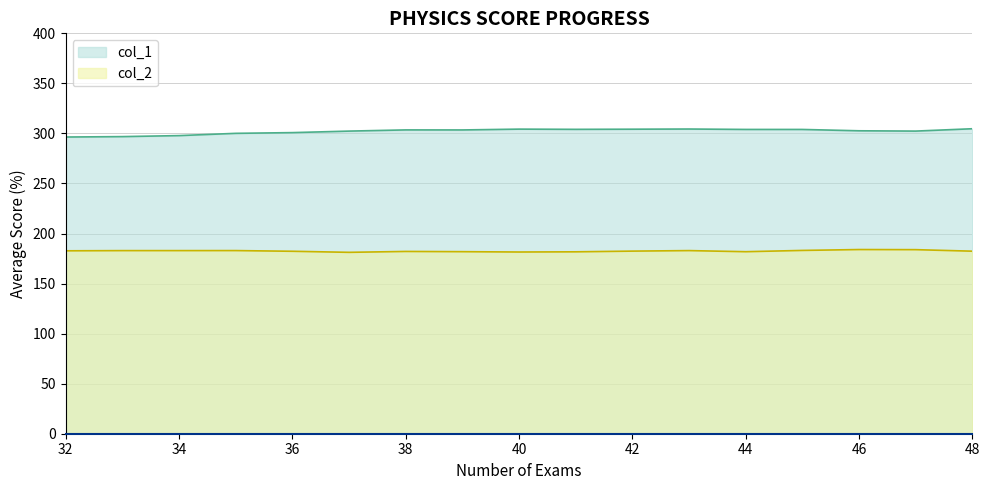

The value of col_2 at 34 is 182.9. True or false?

True